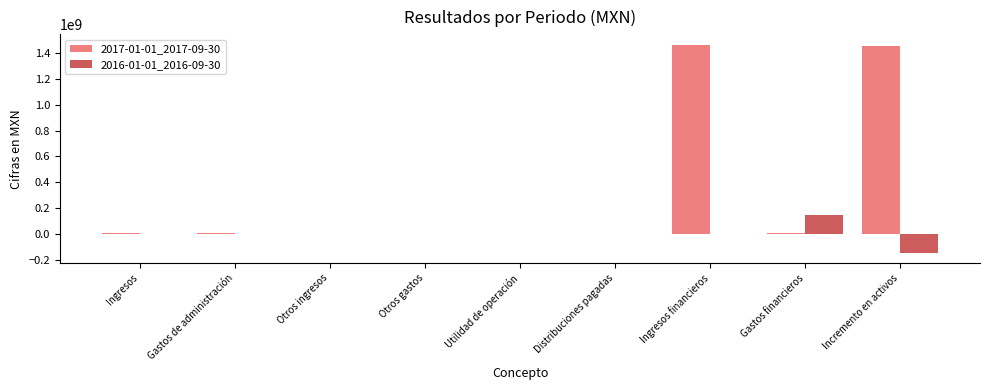

True or false: 2016-01-01_2016-09-30 has a value of 0 at Otros ingresos.

True